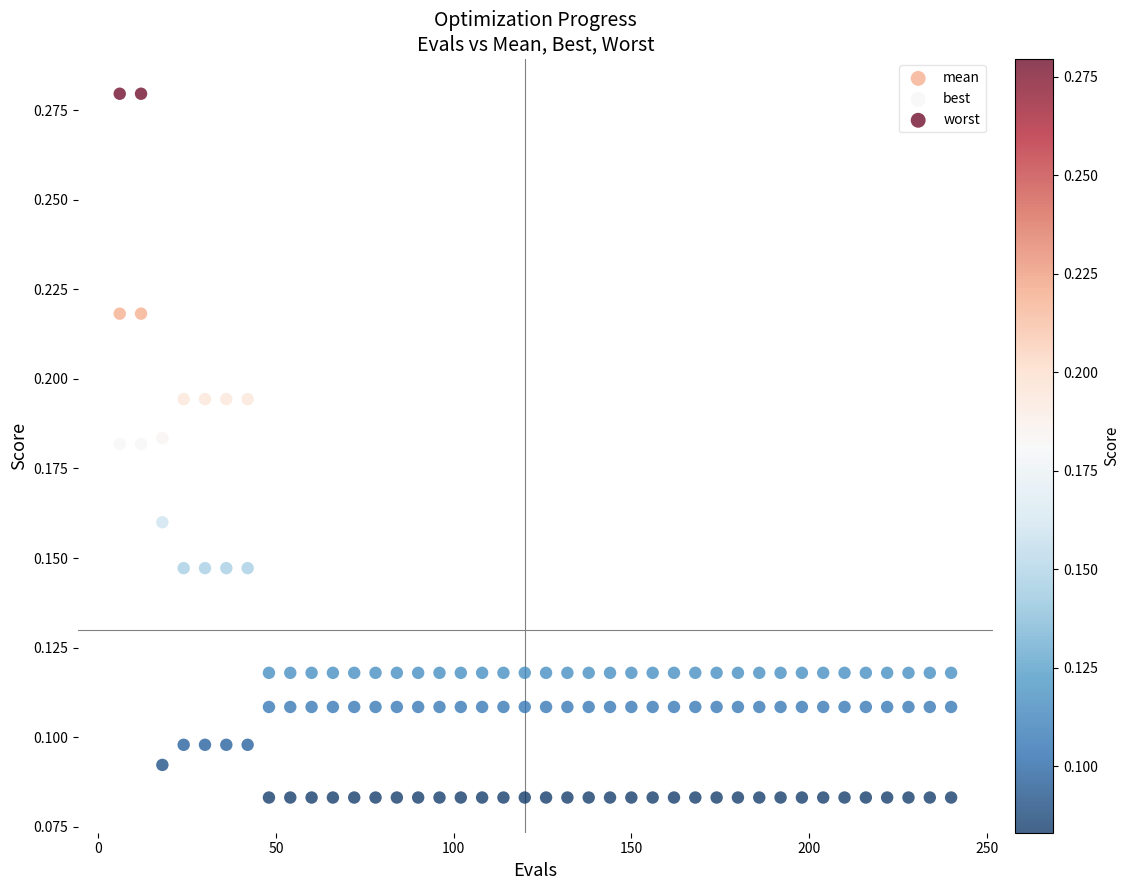

Which series contains the lowest Y value?

best